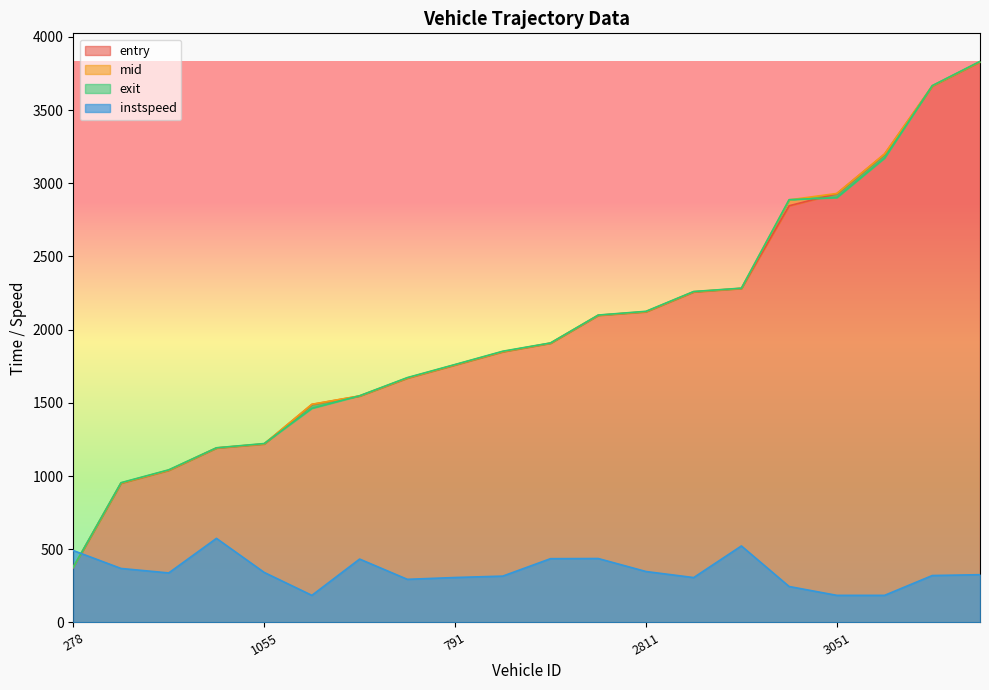

The exit series shows 1909.2 at 2278. True or false?

True